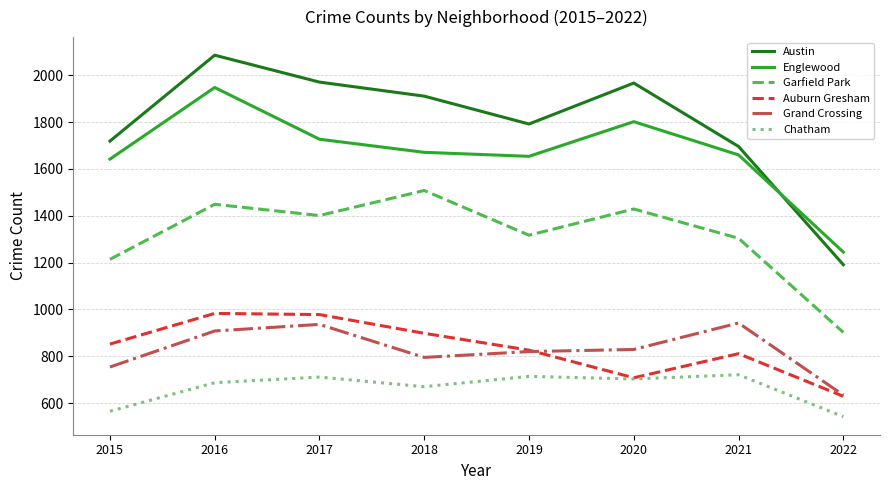

How many values in the Garfield Park series are below 1401?

4